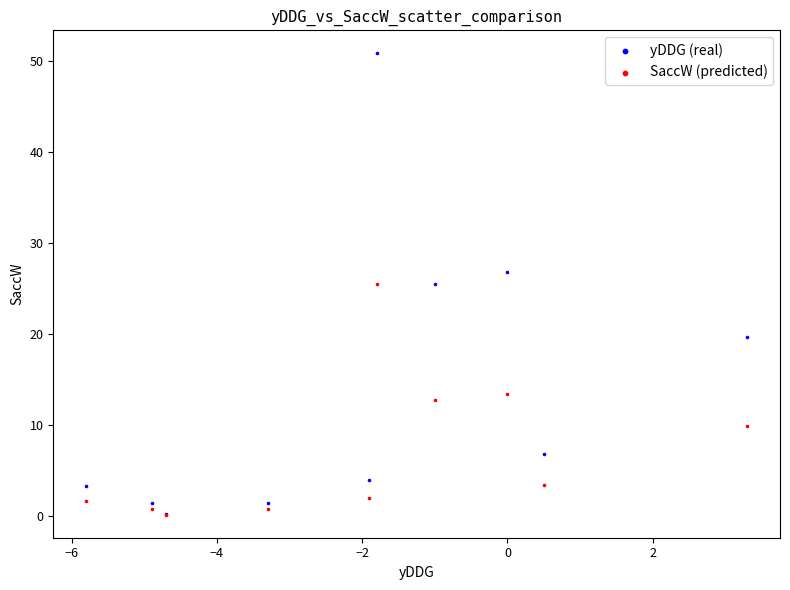

In the SaccW (predicted) series, what Y value is closest to 12?

12.7